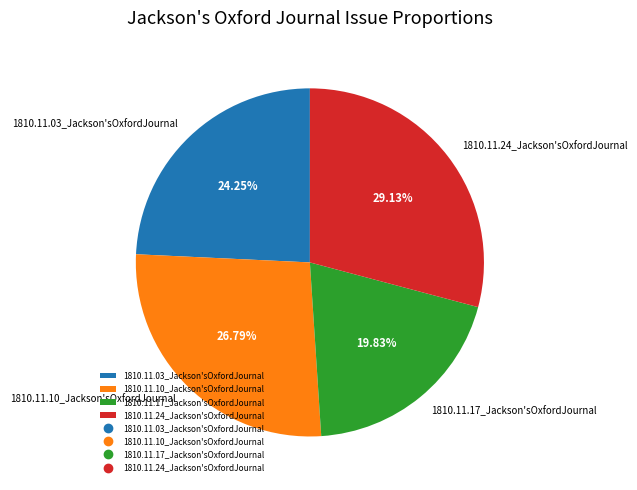

Does any single category account for the majority?

No